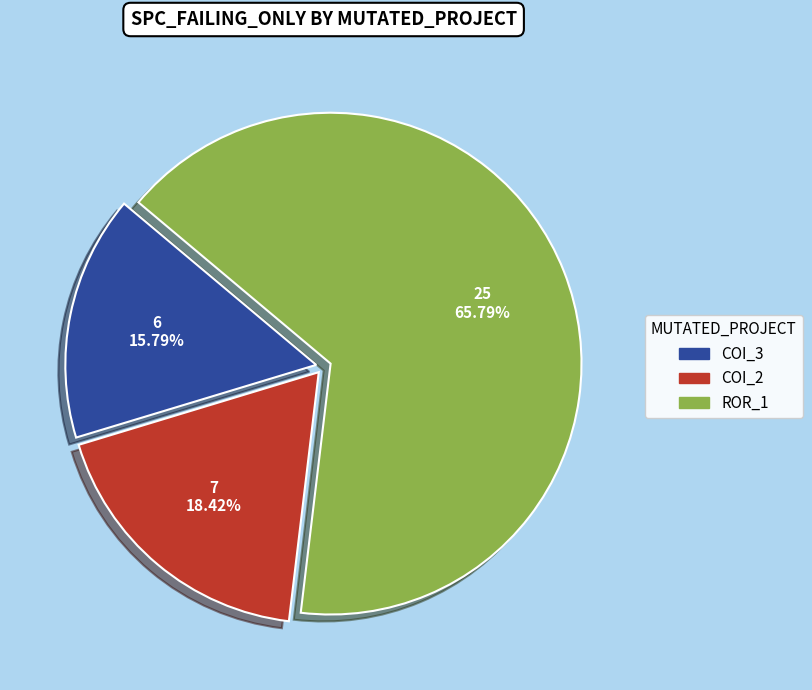

Is there any slice that represents more than half of the pie?

Yes